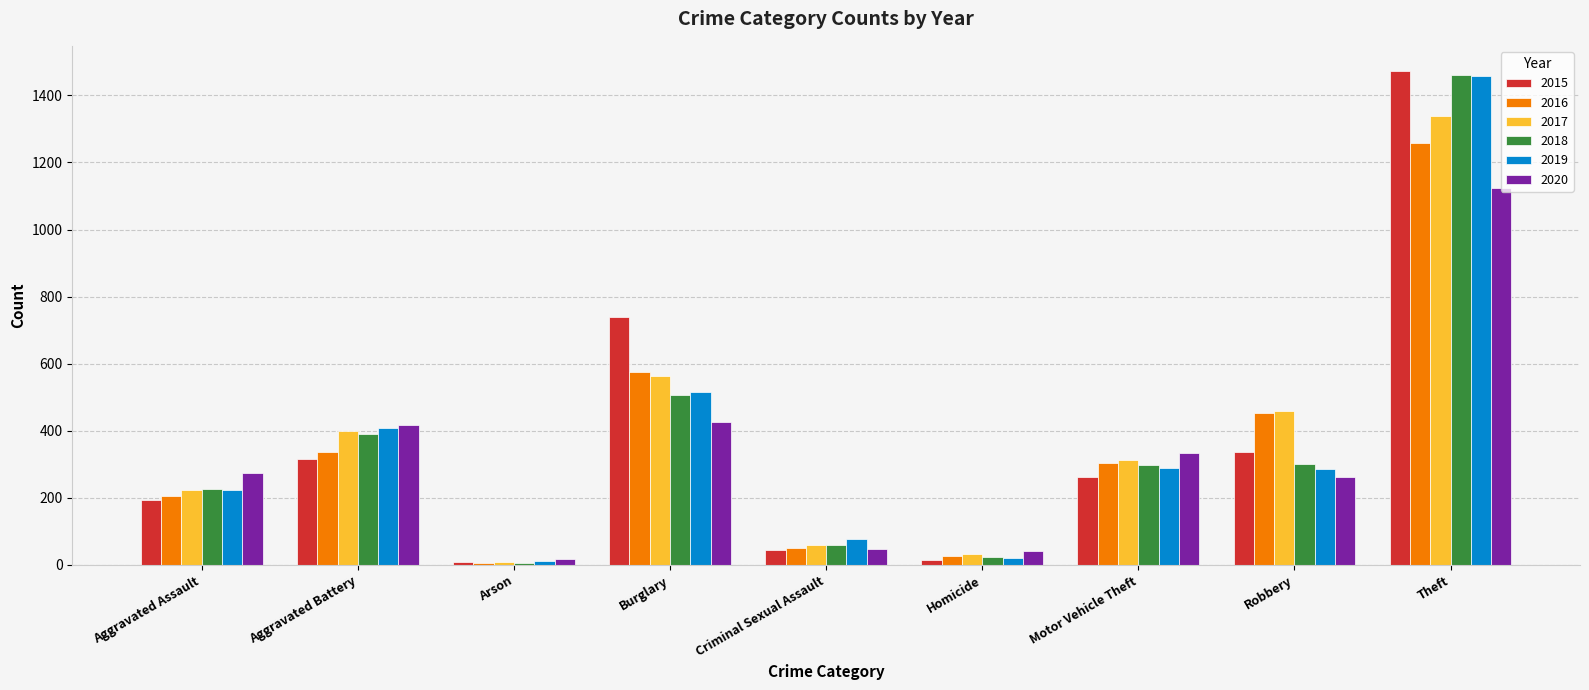

At which label is 2017 closest to 674?

Burglary